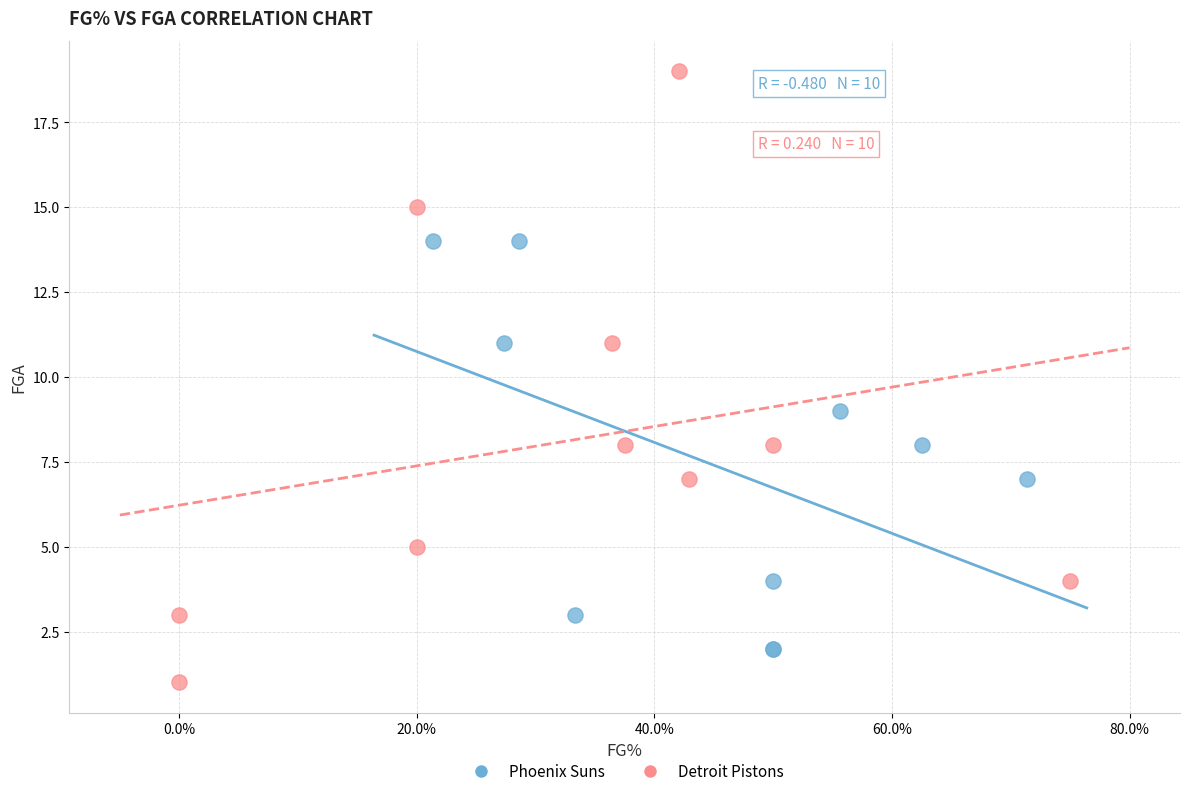

Which series has the widest spread of Y values?

Detroit Pistons